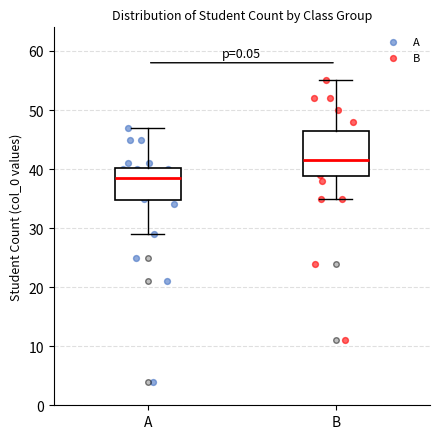

Comparing the boxes themselves (not the whiskers), which one is the tallest?

B